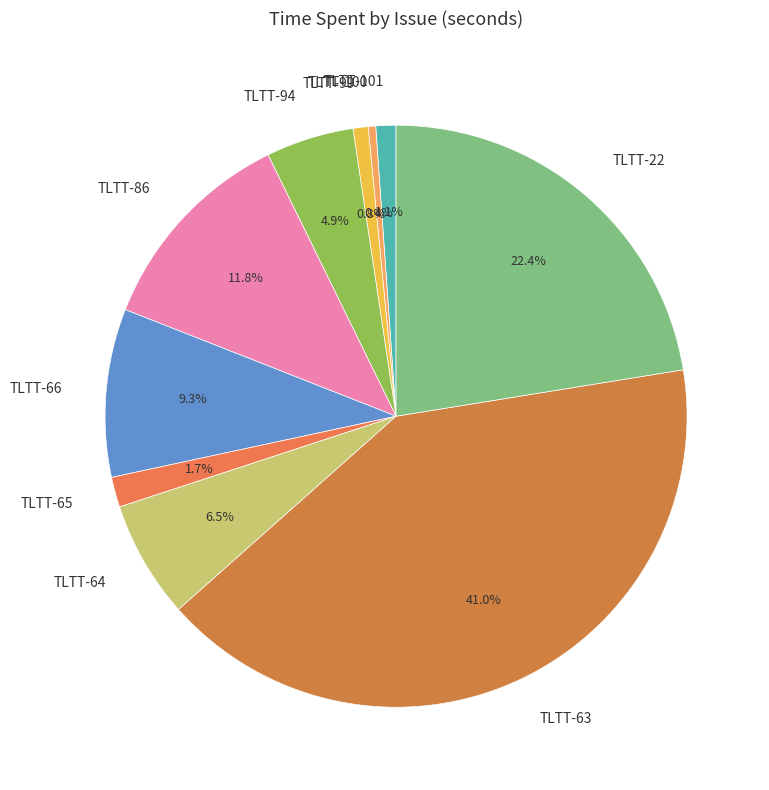

Is the sum of TLTT-101 and TLTT-86 greater than half?

No